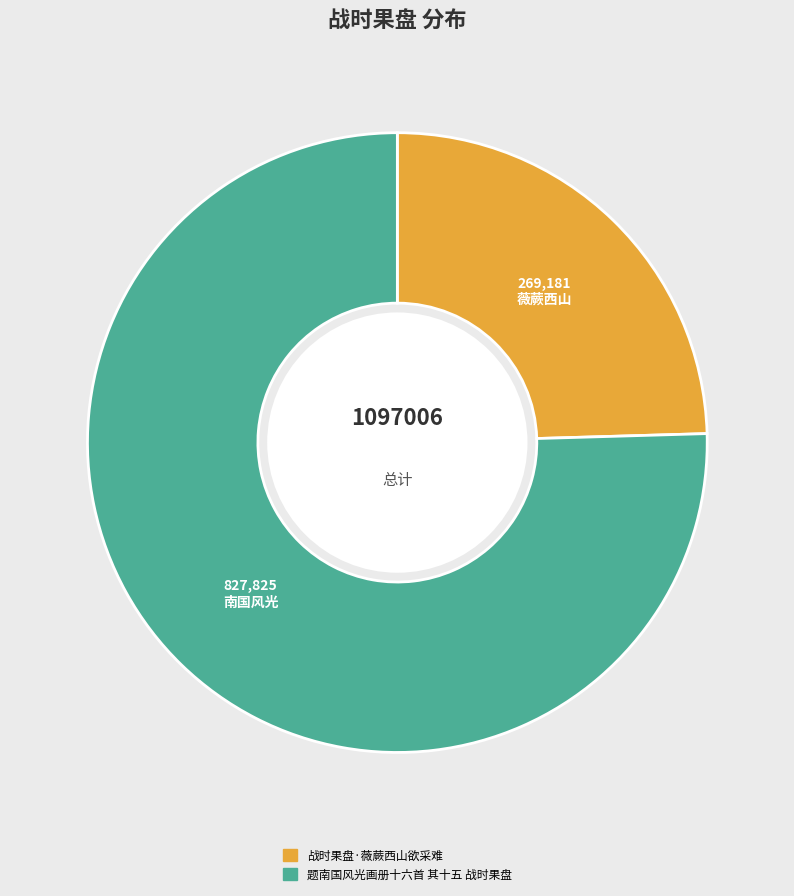

Is it true that 战时果盘·薇蕨西山欲采难 is 38% of the pie?

False